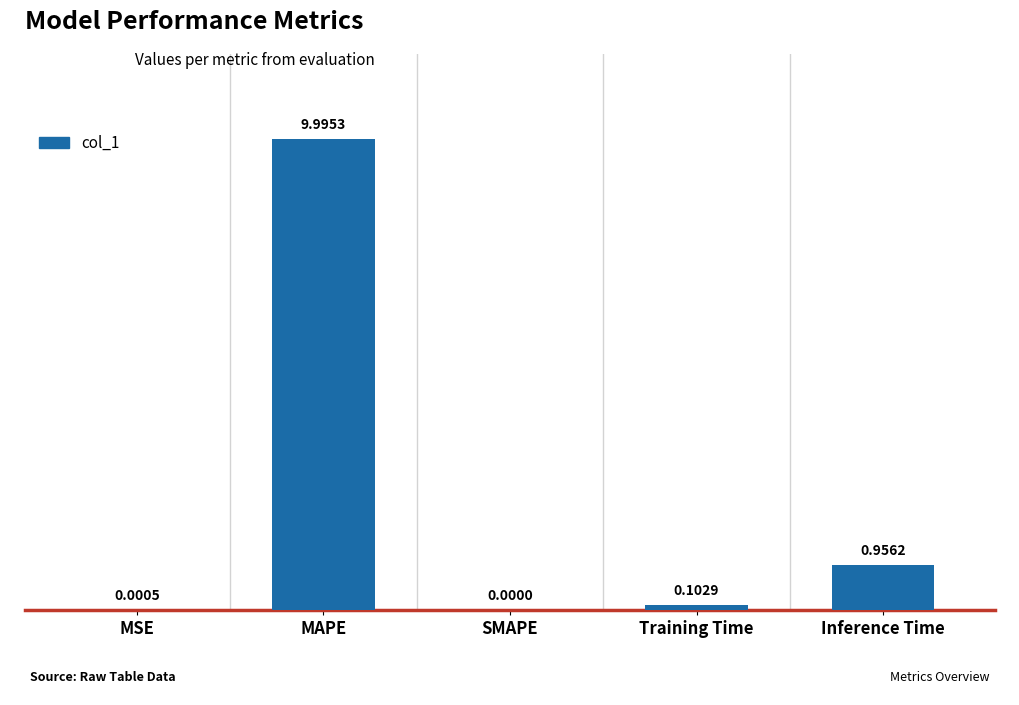

What is the greatest value displayed?

10.0